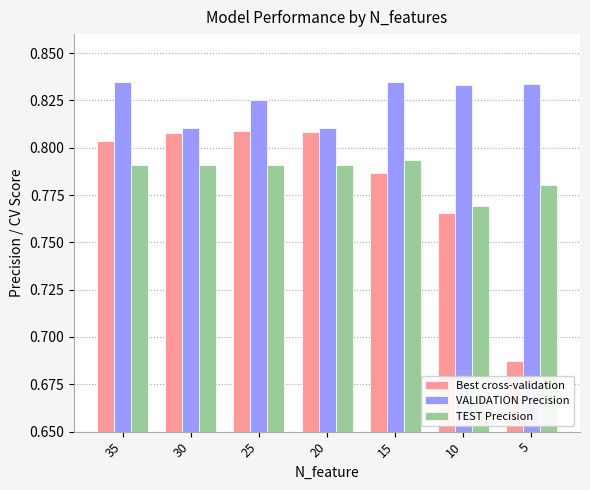

How many groups of bars are there?

7